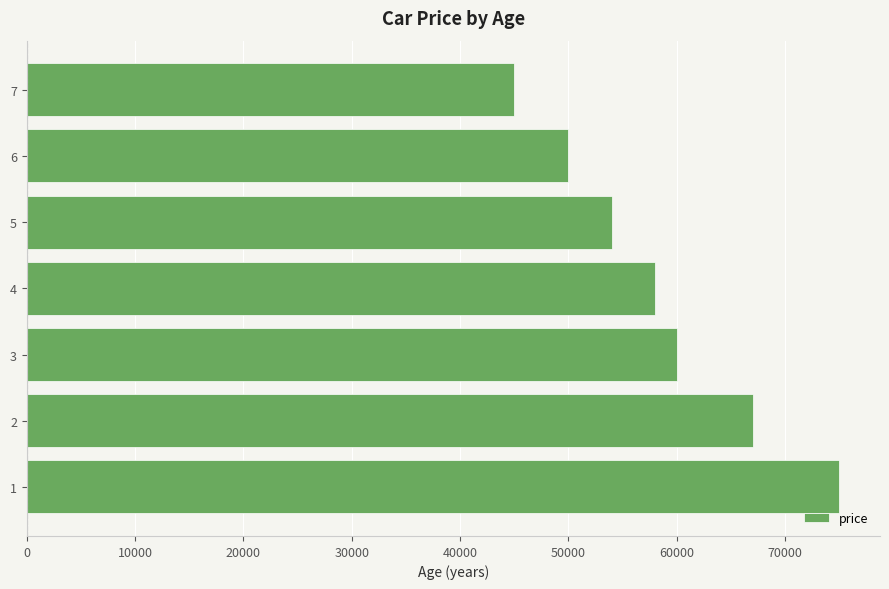

What is the sum of all values?

409000